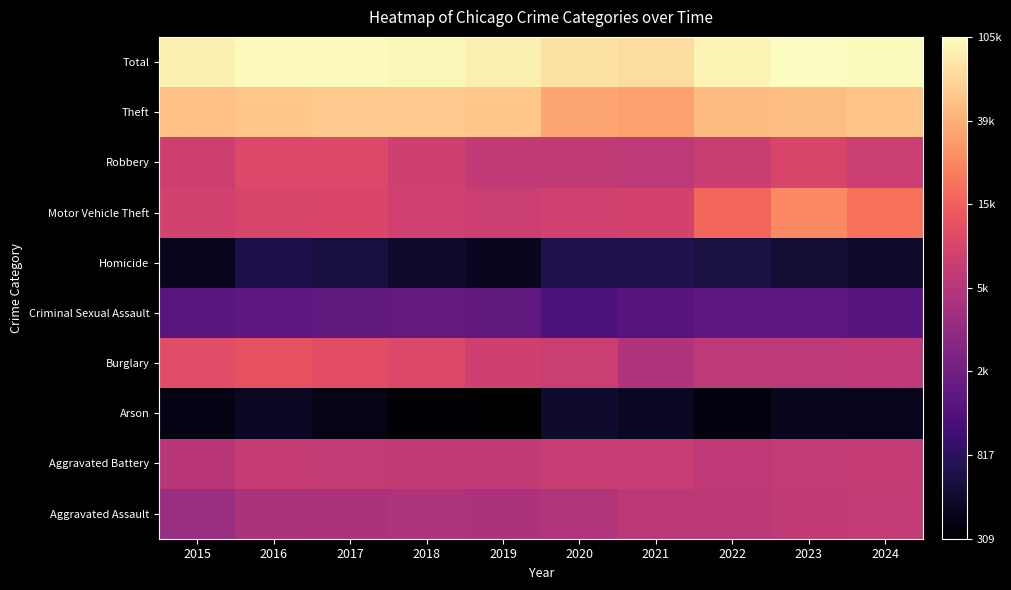

Reading left to right, list all the values displayed in this chart.

Aggravated Assault: 2015=8.3	2016=8.5	2017=8.5	2018=8.6	2019=8.5	2020=8.6	2021=8.7	2022=8.7	2023=8.8	2024=8.8
Aggravated Battery: 2015=8.7	2016=8.9	2017=8.8	2018=8.8	2019=8.8	2020=8.9	2021=8.9	2022=8.8	2023=8.8	2024=8.9
Arson: 2015=6.0	2016=6.1	2017=6.0	2018=5.8	2019=5.7	2020=6.2	2021=6.1	2022=5.9	2023=6.1	2024=6.0
Burglary: 2015=9.3	2016=9.4	2017=9.3	2018=9.2	2019=9.0	2020=8.9	2021=8.6	2022=8.8	2023=8.7	2024=8.8
Criminal Sexual Assault: 2015=7.3	2016=7.4	2017=7.5	2018=7.5	2019=7.4	2020=7.2	2021=7.3	2022=7.4	2023=7.4	2024=7.3
Homicide: 2015=6.1	2016=6.5	2017=6.4	2018=6.2	2019=6.1	2020=6.5	2021=6.5	2022=6.4	2023=6.3	2024=6.2
Motor Vehicle Theft: 2015=9.0	2016=9.1	2017=9.2	2018=9.0	2019=8.9	2020=9.0	2021=9.1	2022=9.7	2023=10.1	2024=9.8
Robbery: 2015=9.0	2016=9.2	2017=9.2	2018=9.0	2019=8.8	2020=8.8	2021=8.8	2022=8.9	2023=9.1	2024=9.0
Theft: 2015=10.8	2016=10.9	2017=10.9	2018=10.9	2019=10.9	2020=10.5	2021=10.4	2022=10.8	2023=10.8	2024=10.9
Total: 2015=11.4	2016=11.5	2017=11.5	2018=11.5	2019=11.4	2020=11.2	2021=11.2	2022=11.4	2023=11.6	2024=11.5